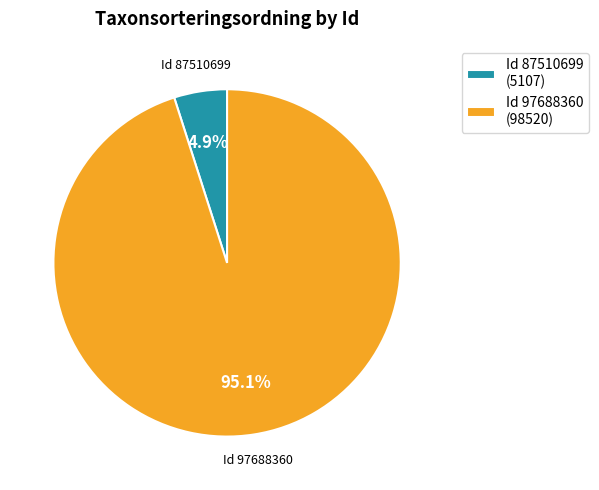

What is the largest slice in the pie chart?

Id 97688360 (98520)